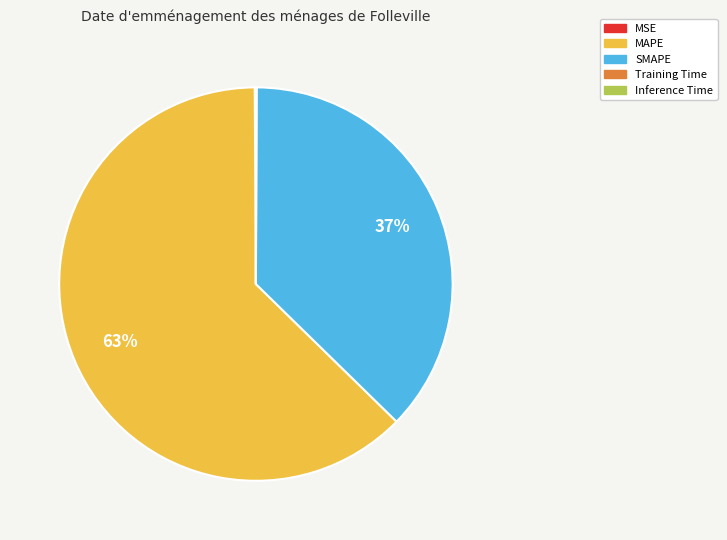

Which category has the biggest portion of the pie?

MAPE